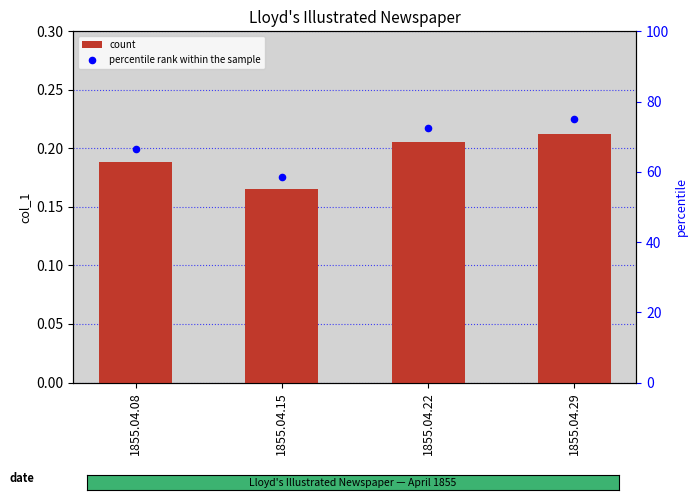

At which category is the sum across all series the highest?

1855.04.29